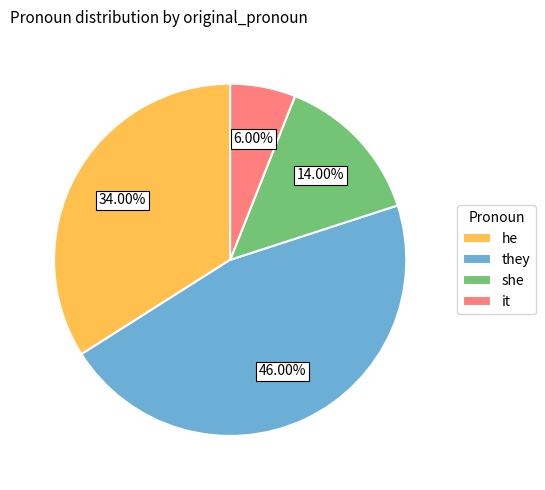

What is the largest slice in the pie chart?

they